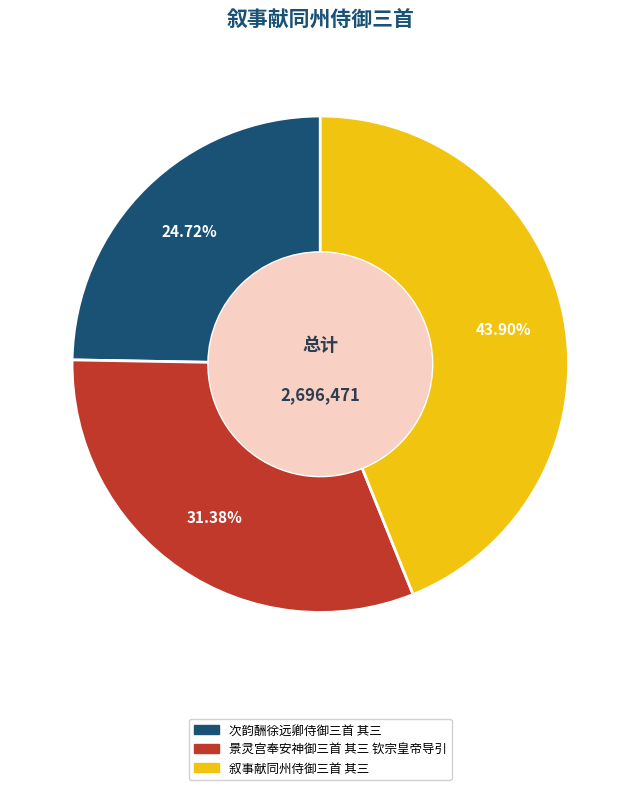

Does 次韵酬徐远卿侍御三首 其三 represent more than half of the total?

No